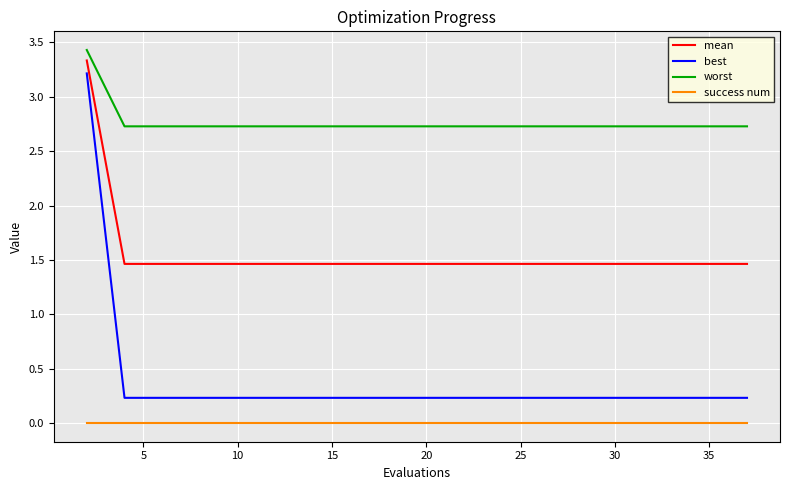

Which series has the largest total across all categories?

worst